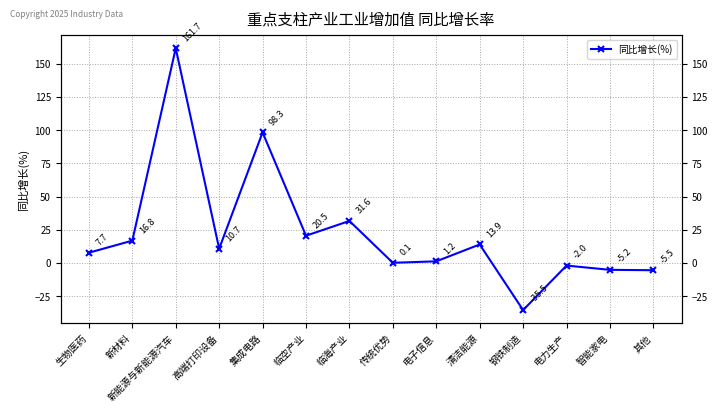

What is the maximum value shown in the chart?

161.7